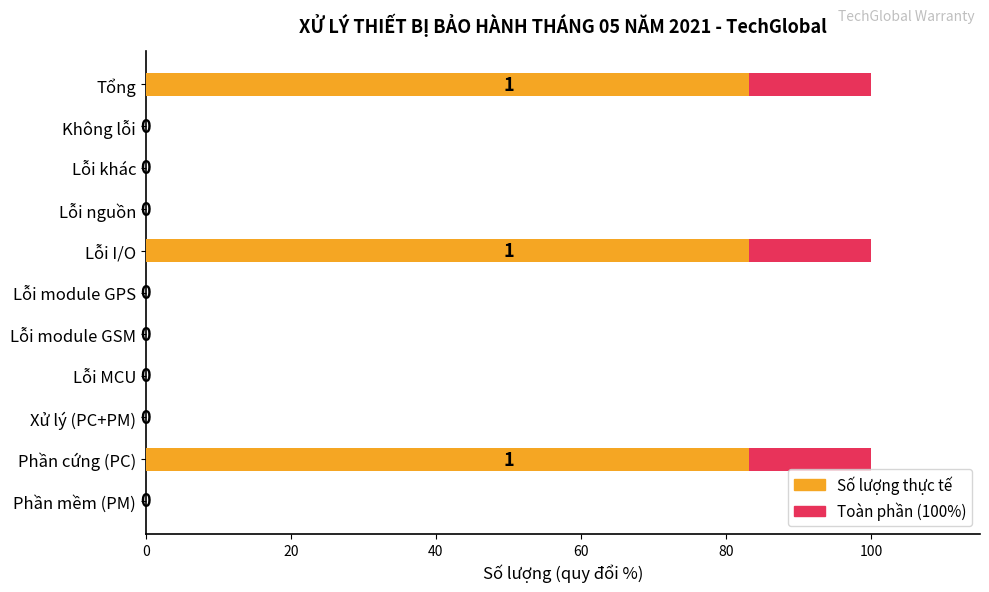

Reading right to left, list all the values displayed in this chart.

Số lượng (max scale): 100.0	0.0	0.0	0.0	100.0	0.0	0.0	0.0	0.0	100.0	0.0
Số lượng: 83.1	0.0	0.0	0.0	83.1	0.0	0.0	0.0	0.0	83.1	0.0